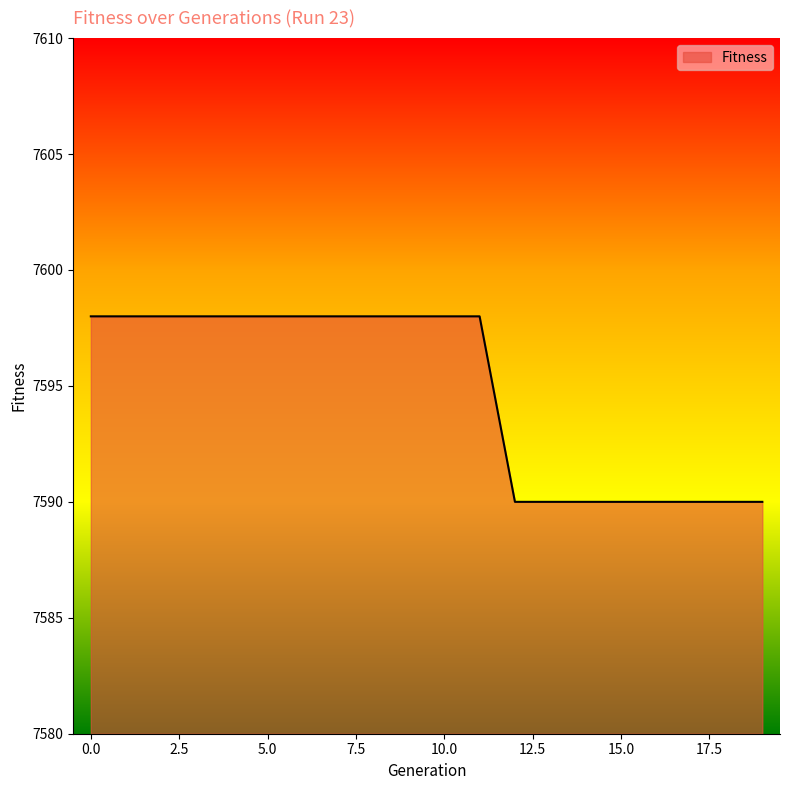

What is the greatest value displayed?

7598